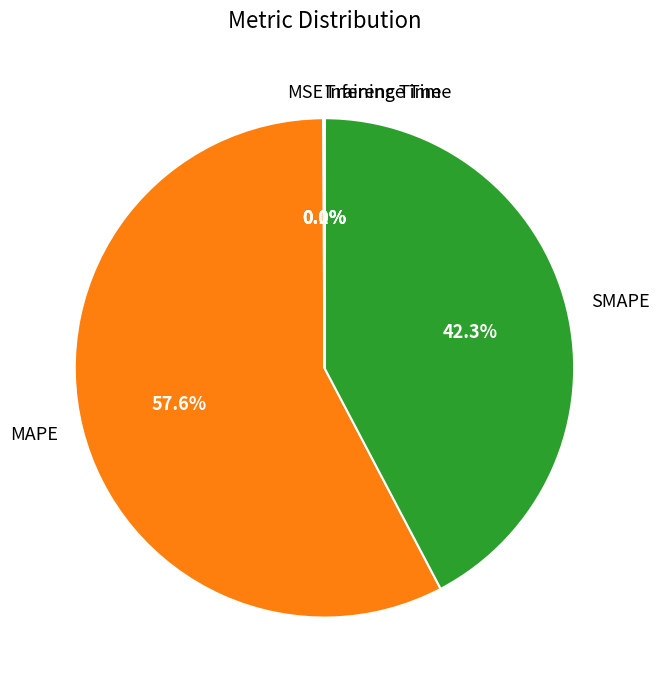

To the nearest percent, what is the difference between the largest and smallest slice percentages?

58%